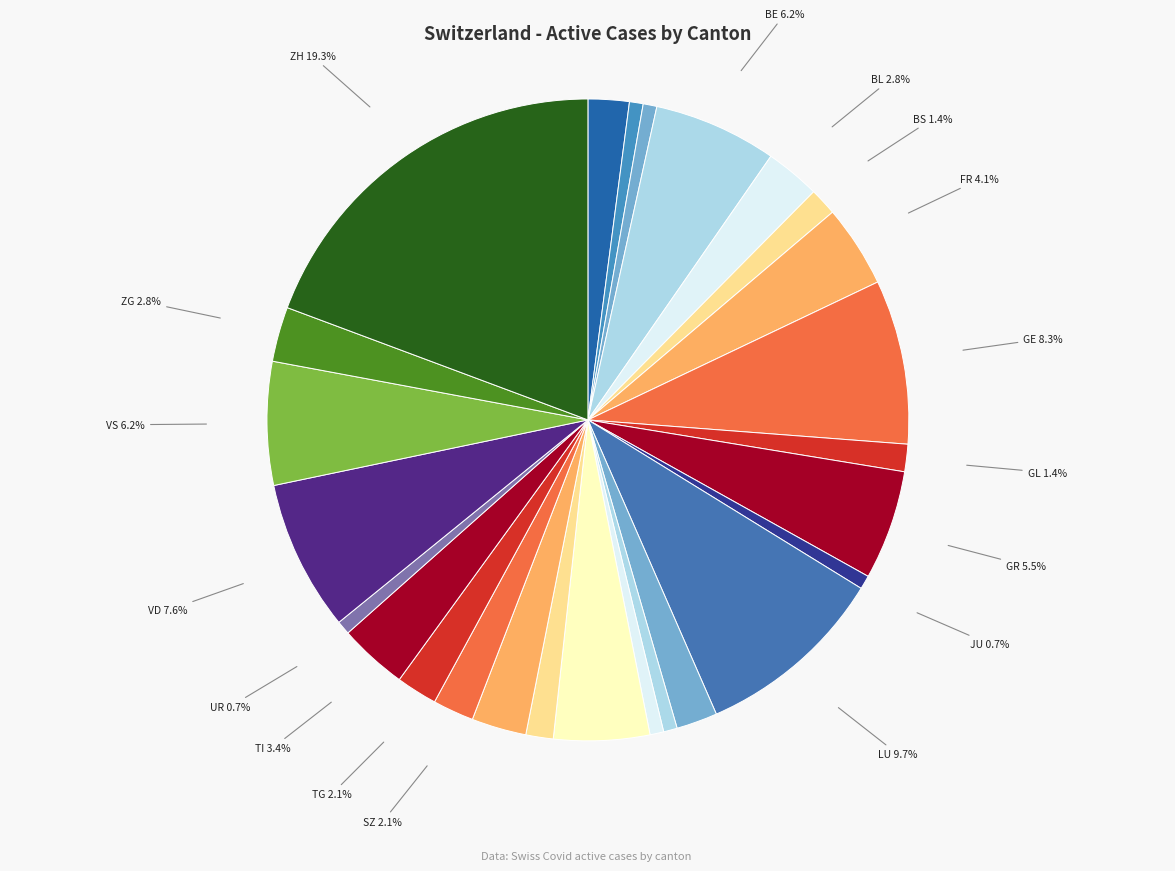

Does SZ account for over 50% of the chart?

No